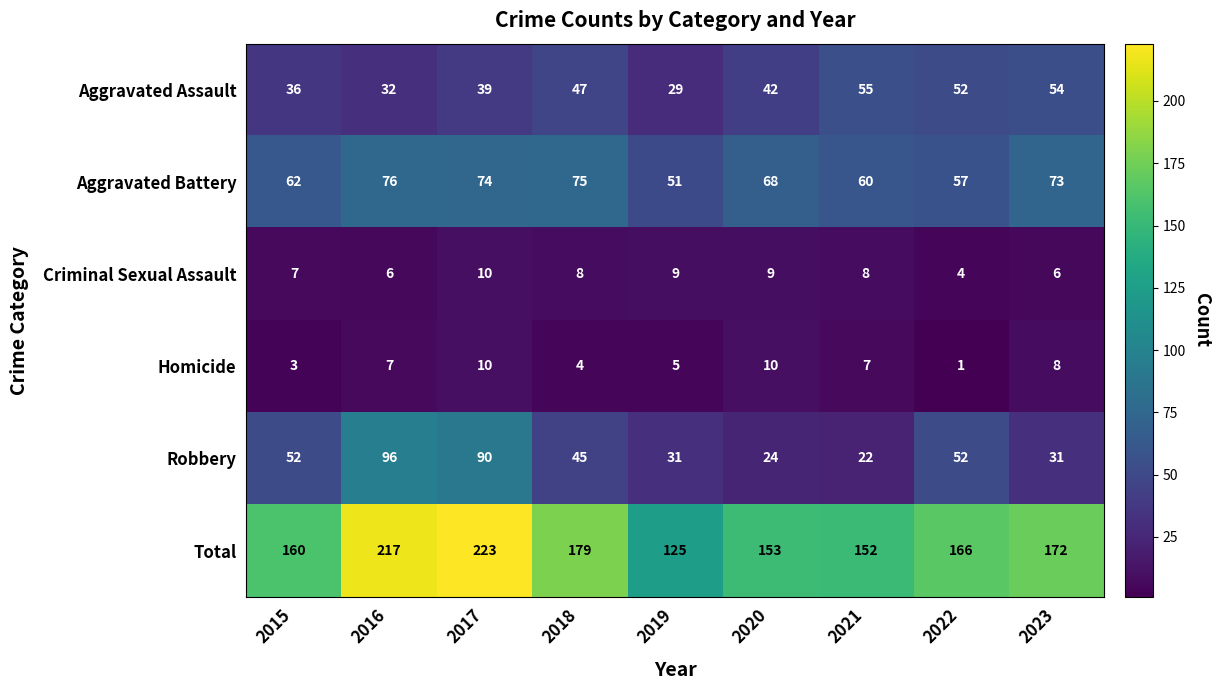

List the labels in order of Aggravated Battery value, largest first.

2016, 2018, 2017, 2023, 2020, 2015, 2021, 2022, 2019